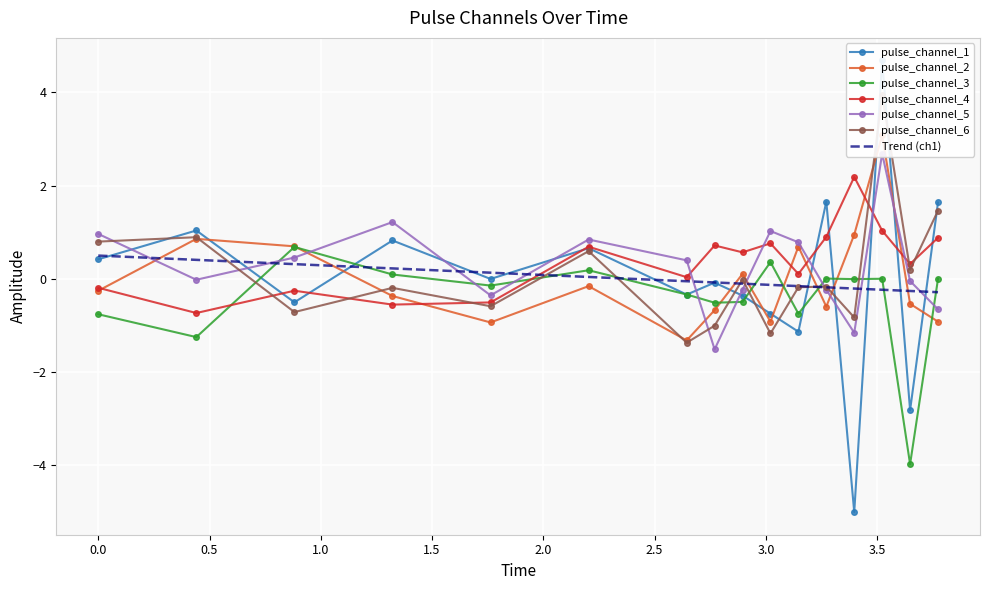

In pulse_channel_3, how many points are higher than both neighbors (excluding endpoints)?

5